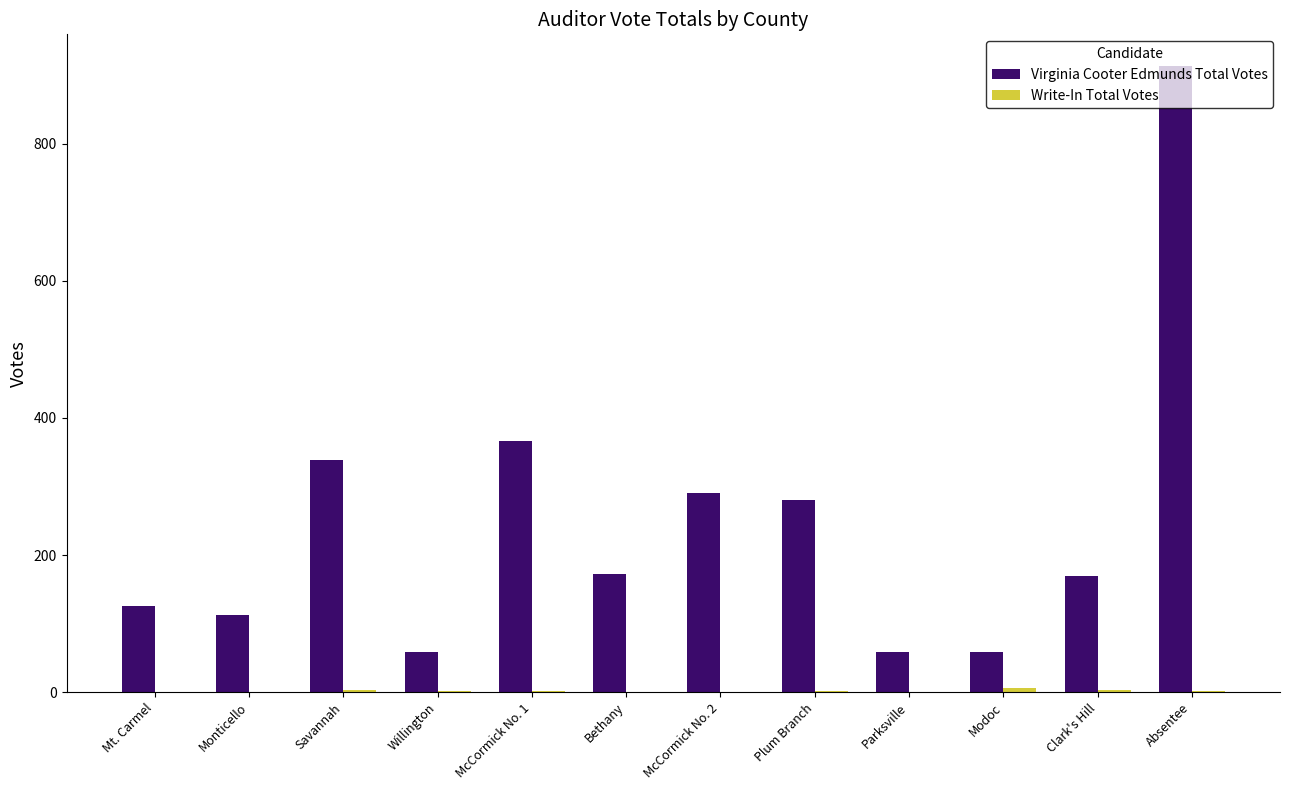

At which category does the chart reach its peak across all series?

Absentee